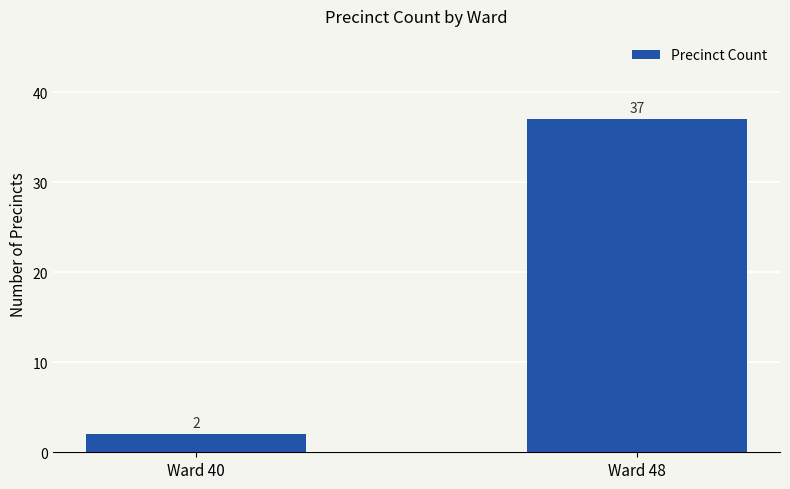

What is the value of the 2nd bar from the left?

37